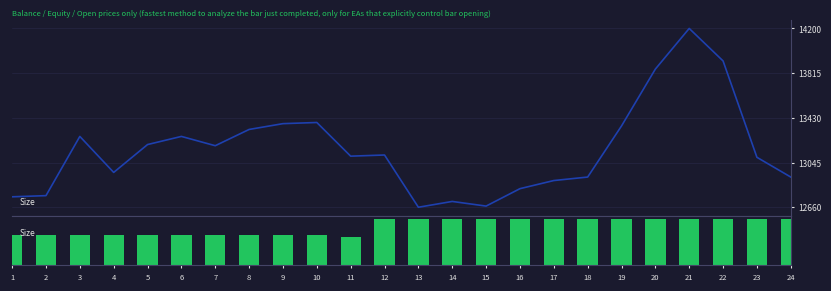

List the series in order of their overall mean, lowest first.

Dam 2 (volume proxy), Dam 1 (scaled value)